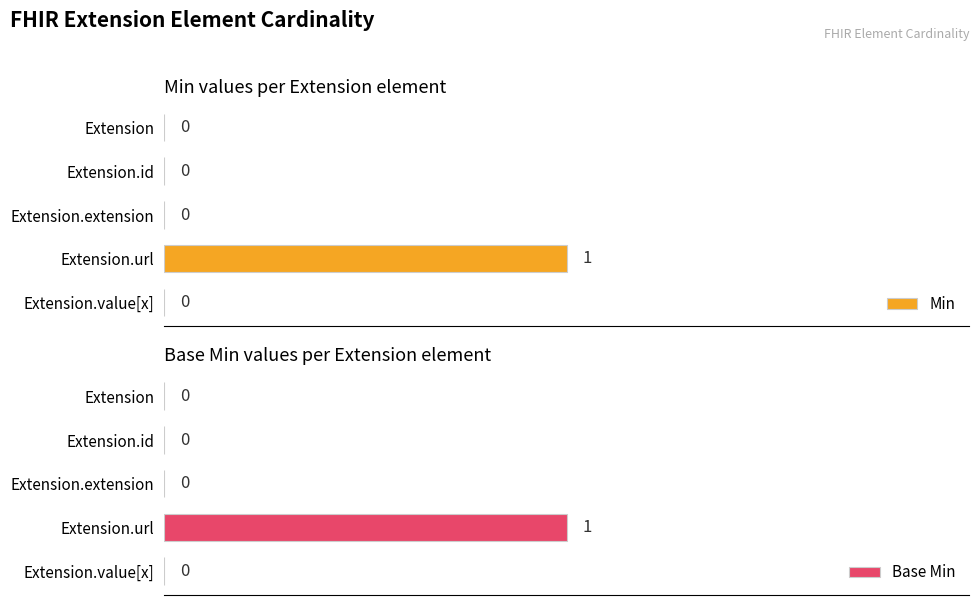

At Extension, list the series in order from largest to smallest.

Min, Base Min